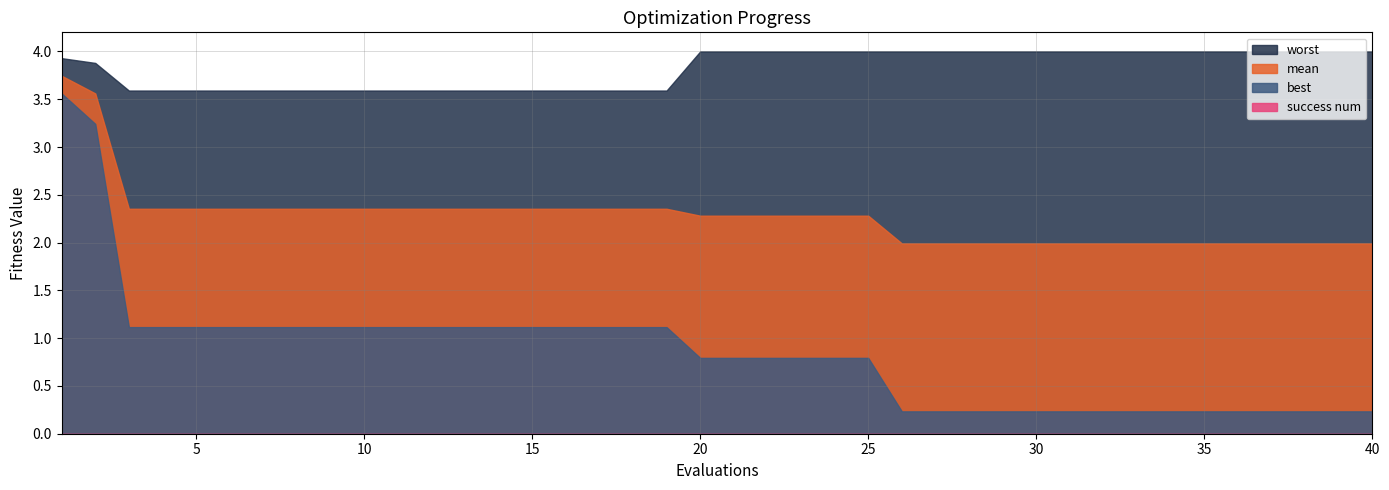

Rank the series at 29 from highest to lowest value.

worst, mean, best, success num